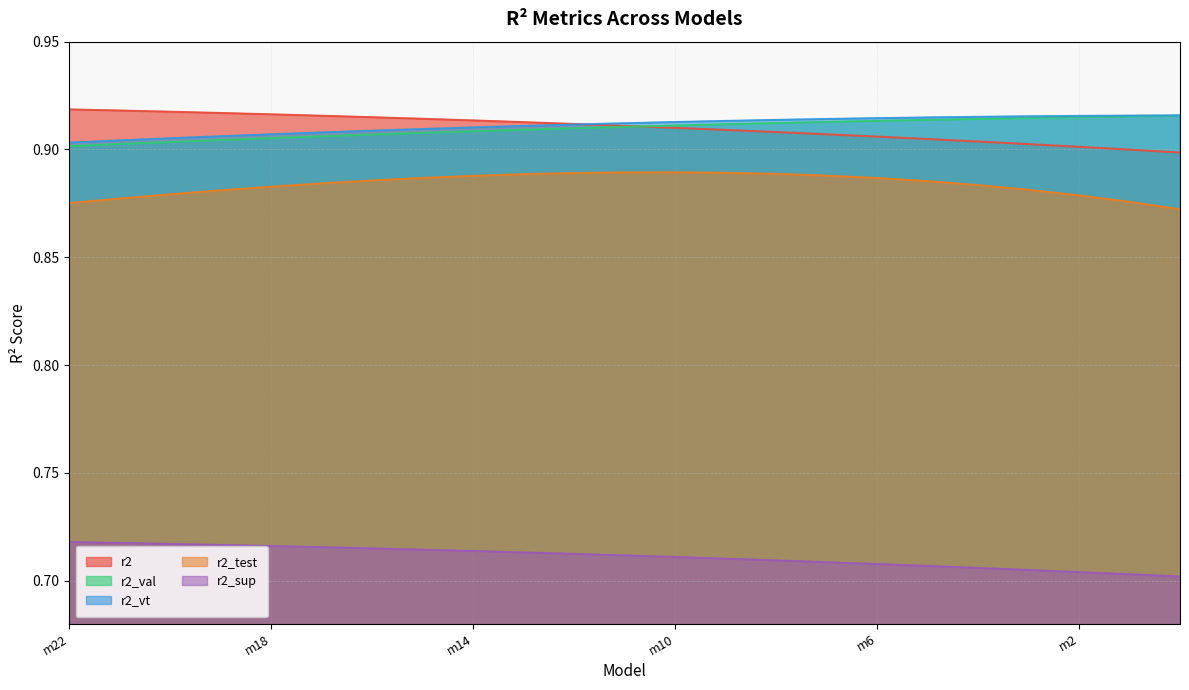

What are all the series names shown in the legend?

r2, r2_val, r2_vt, r2_test, r2_sup